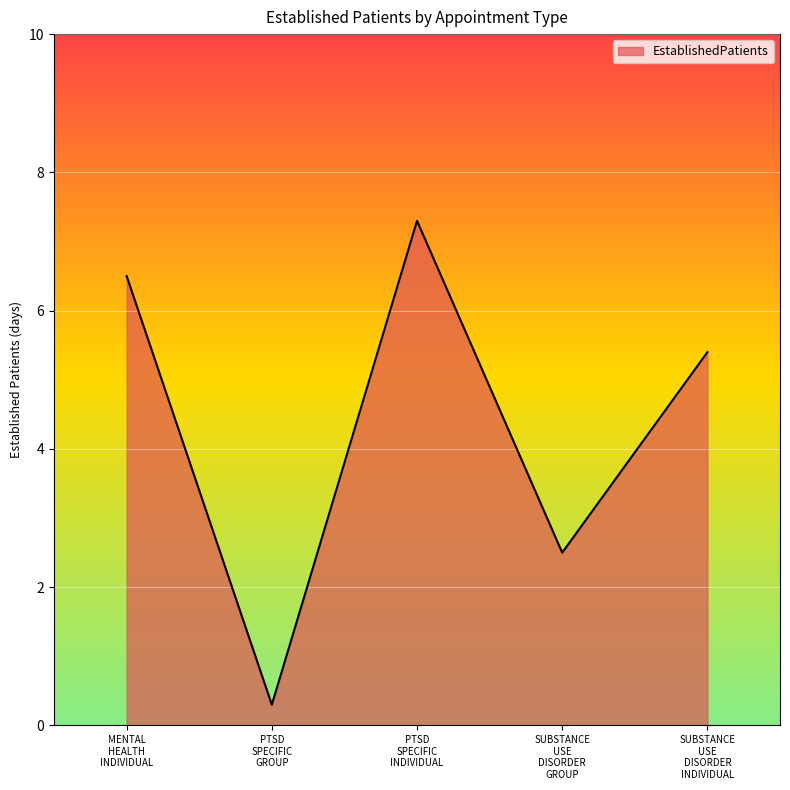

What is the average value?

4.4